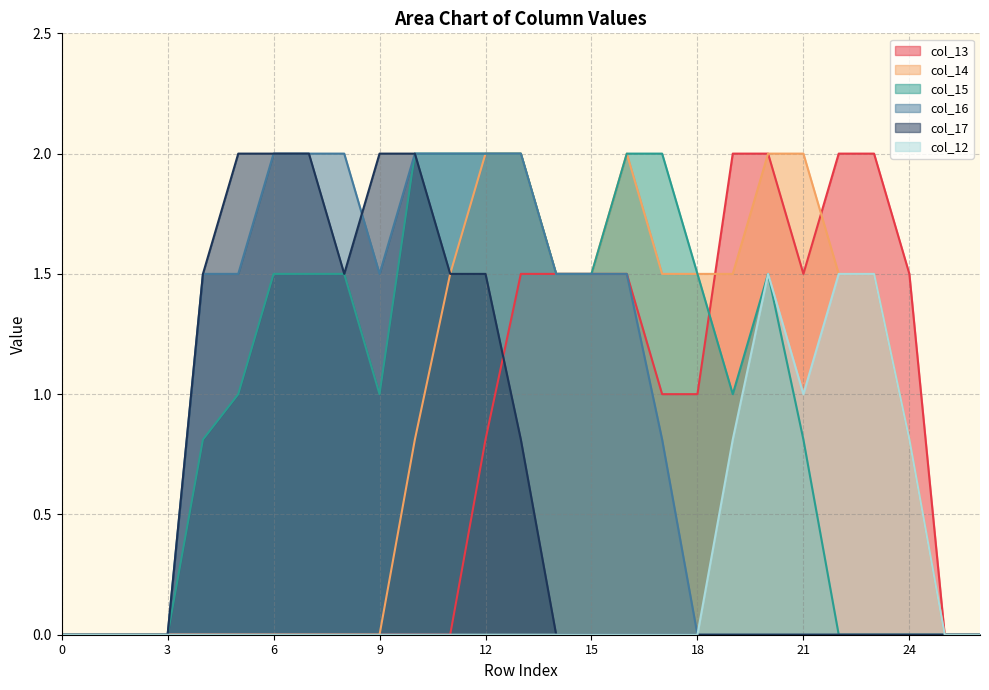

What is the value of the col_14 point at the 13th from the left?

2.0